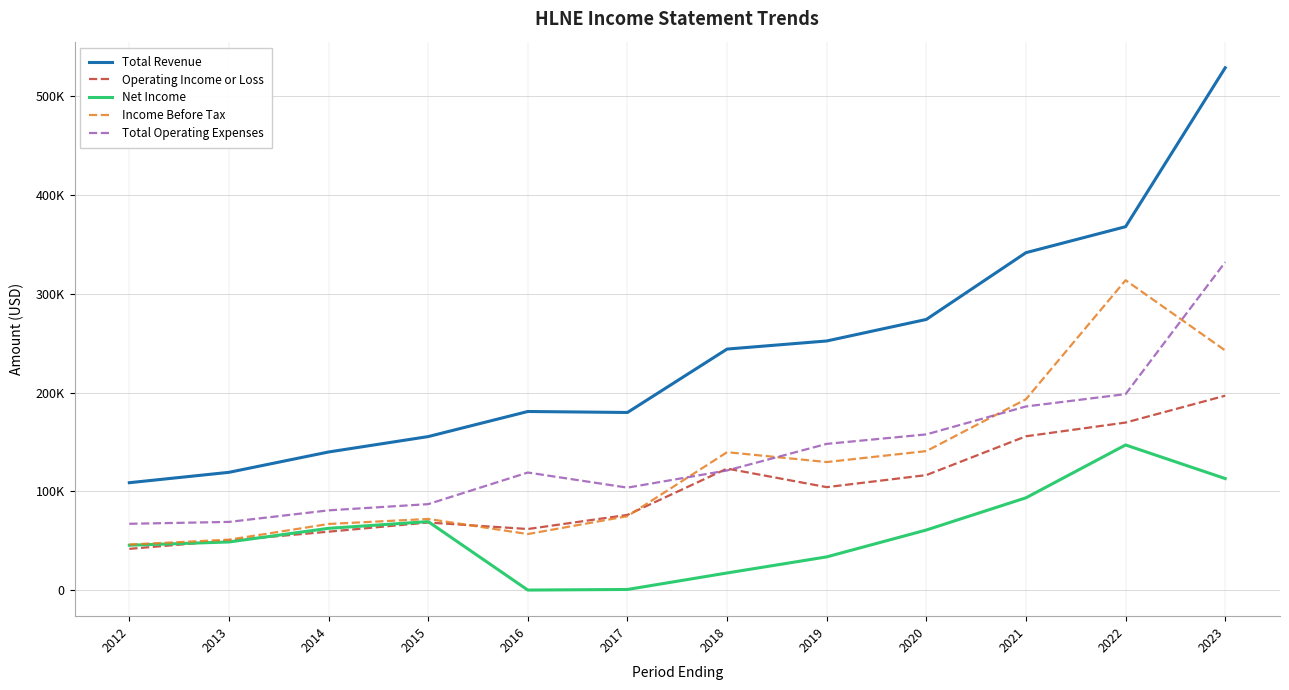

At which category is the sum across all series the highest?

2023